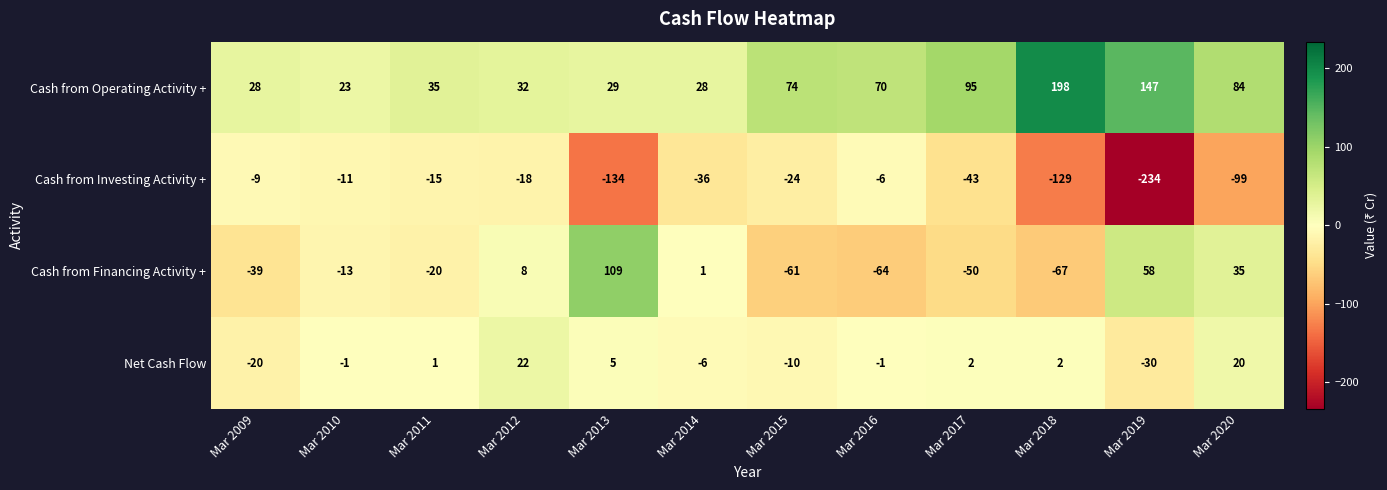

True or false: Cash from Financing Activity + has a value of 42 at Mar 2013.

False